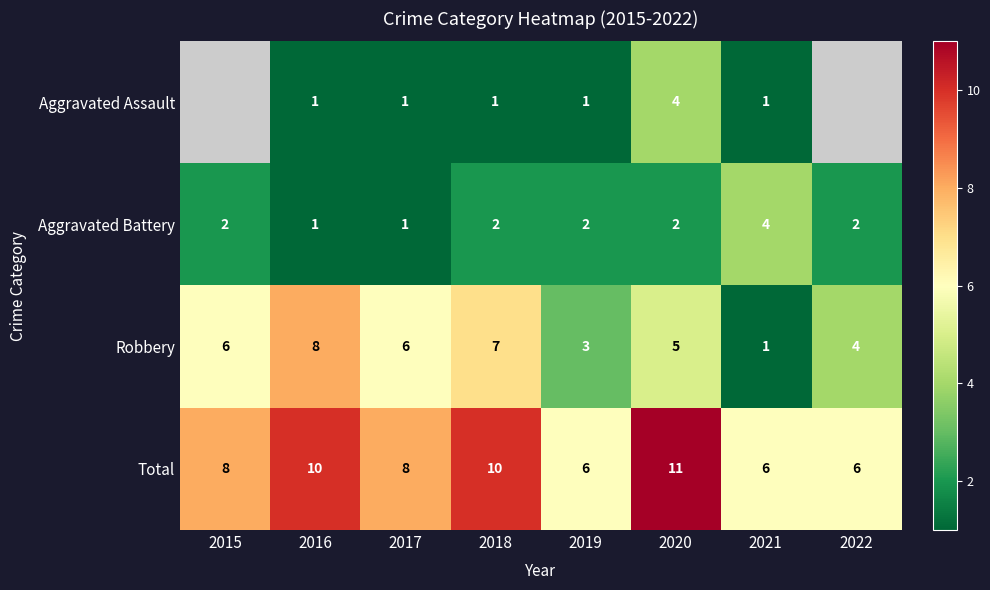

Which has a higher value, 2017 or 2021?

2017